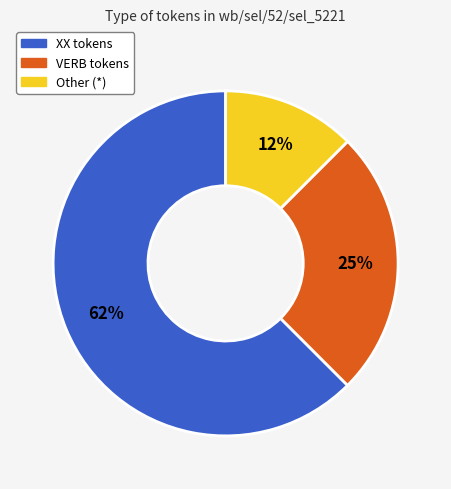

To the nearest percent, what is the average slice percentage?

33%